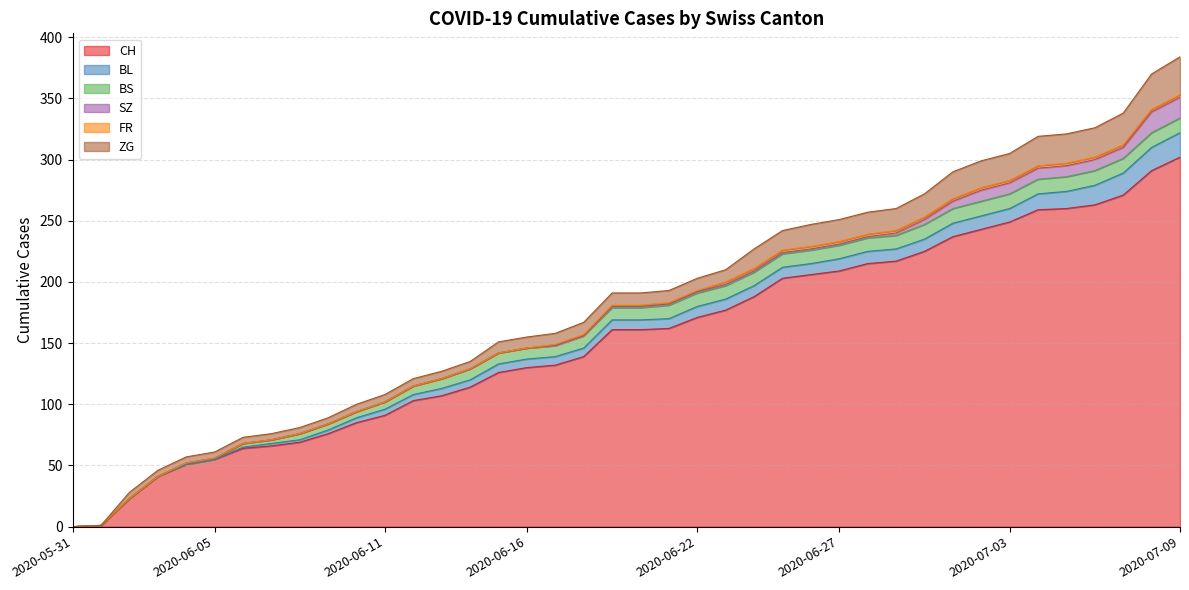

How many values in the BL series exceed 8?

18